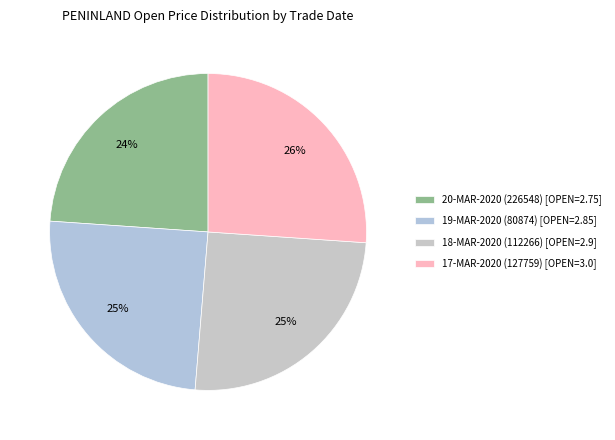

The 18-MAR-2020 (112266) slice represents 39% of the pie. True or false?

False